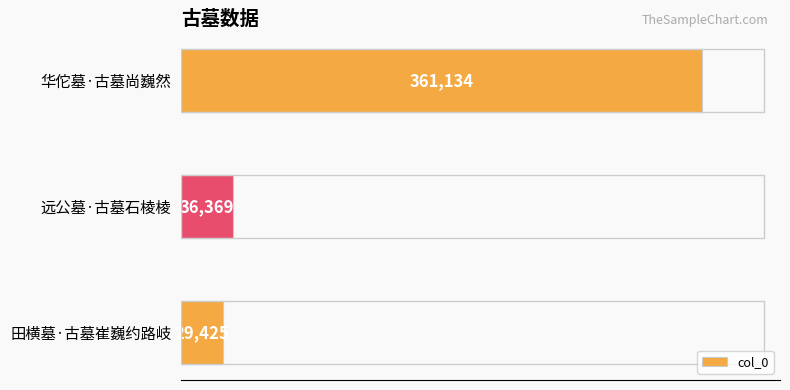

What is the label of the 2nd bar from the top?

远公墓·古墓石棱棱